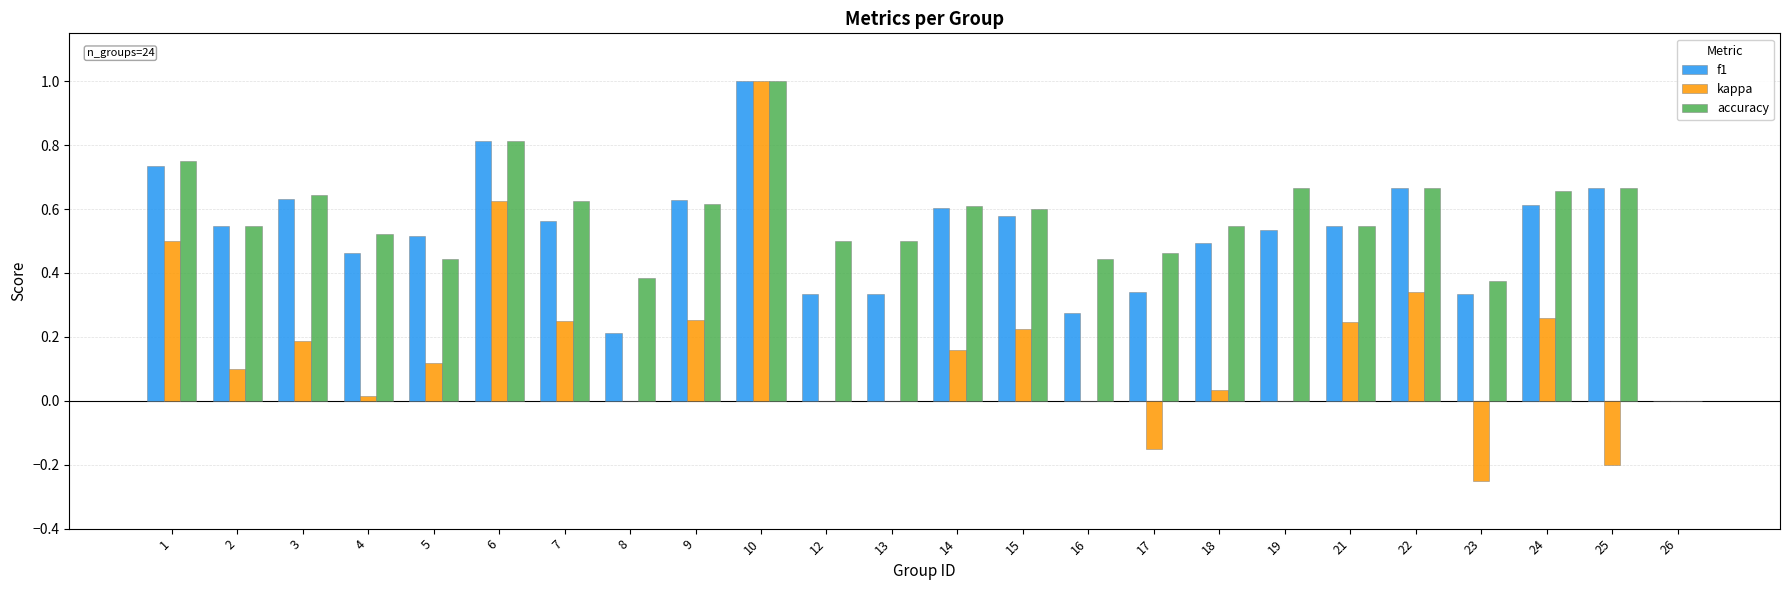

Which series changed the most between 24 and 25?

kappa